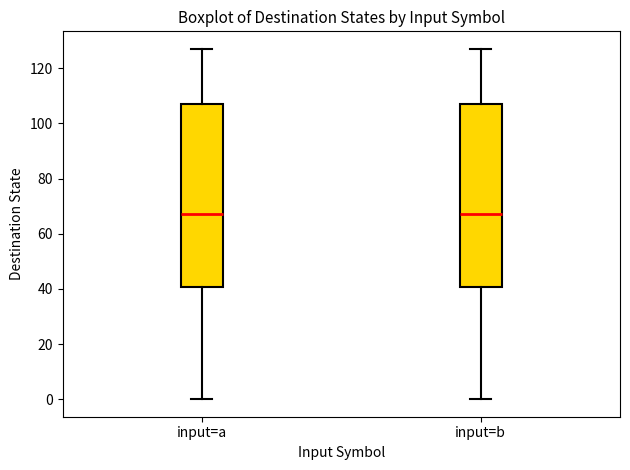

Reading left to right, read every box against the y-axis: the position of its median line, the range the box covers, and the ends of its whiskers. The values are not printed on the chart, so give them approximately, as read against the axis.

input=a: median 68, box 40 to 108, whiskers 0 to 128
input=b: median 68, box 40 to 108, whiskers 0 to 128